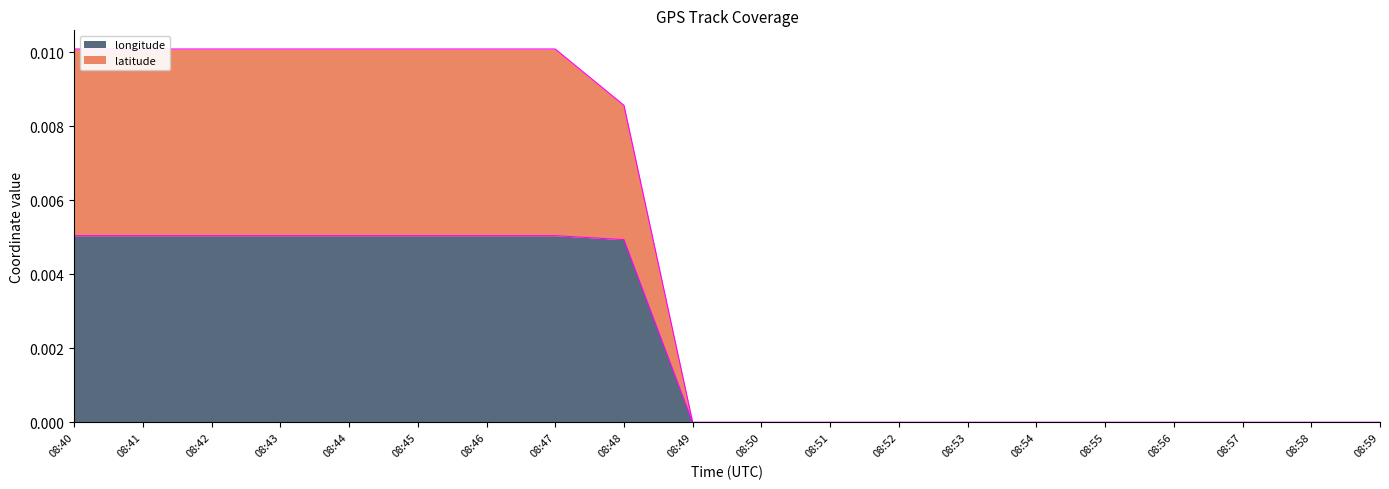

True or false: latitude has a value of 0.0 at 08:47.

False